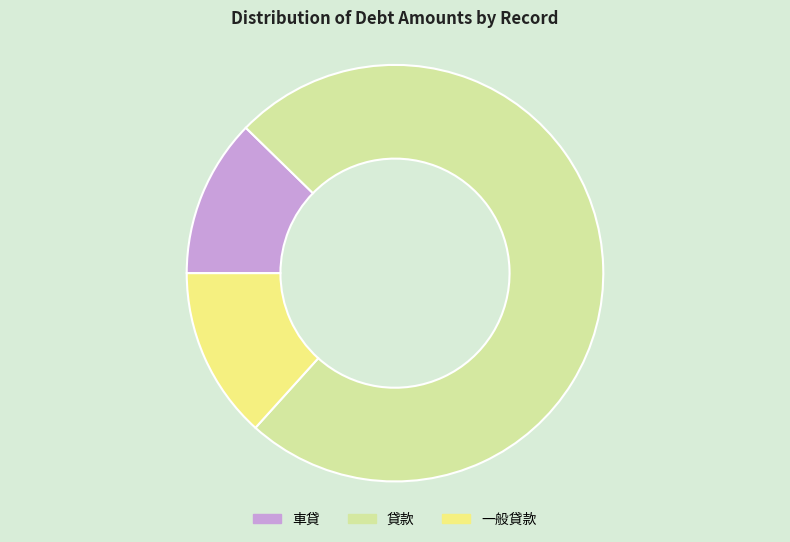

Is the sum of 一般貸款 and 貸款 greater than half?

Yes